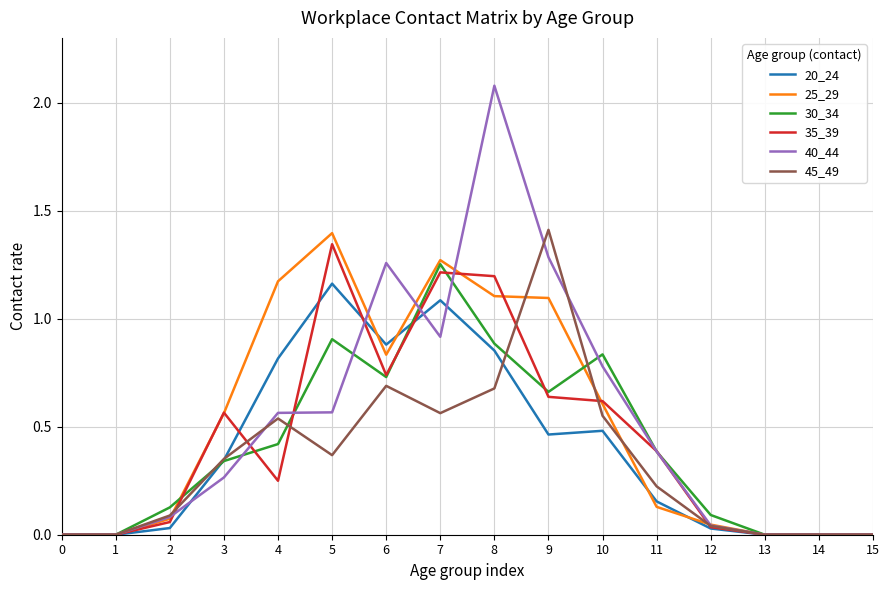

What is the maximum value shown in the chart?

2.1